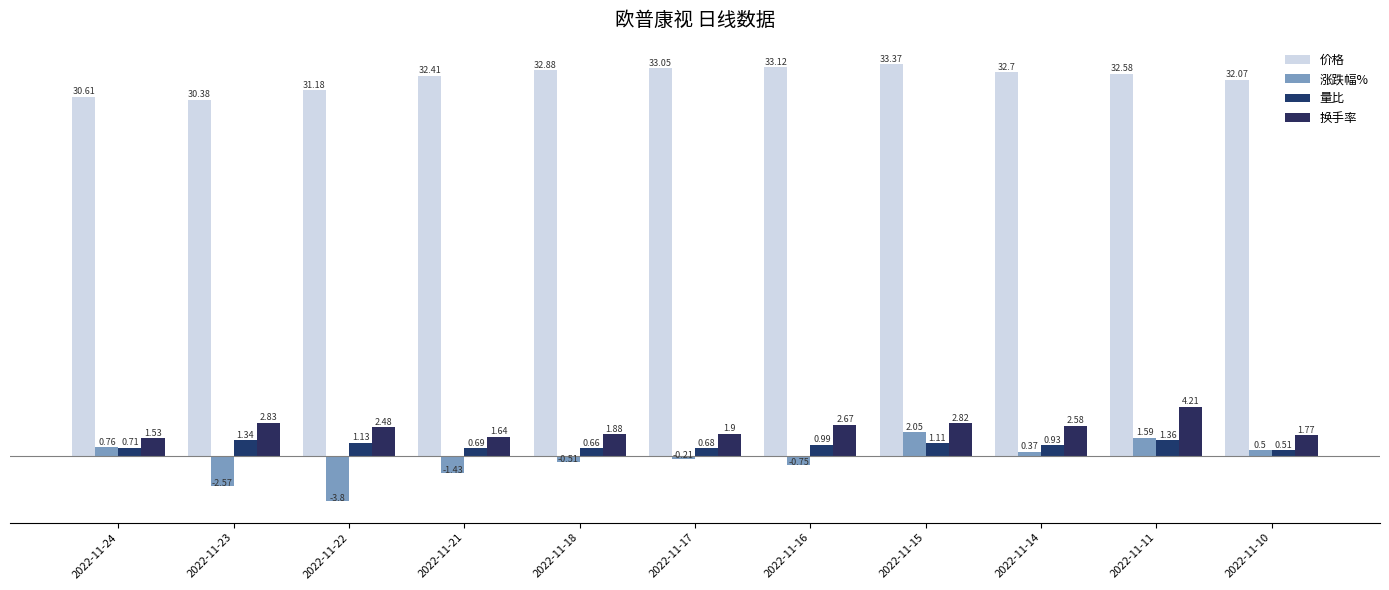

List the labels in order of 换手率 value, largest first.

2022-11-11, 2022-11-23, 2022-11-15, 2022-11-16, 2022-11-14, 2022-11-22, 2022-11-17, 2022-11-18, 2022-11-10, 2022-11-21, 2022-11-24